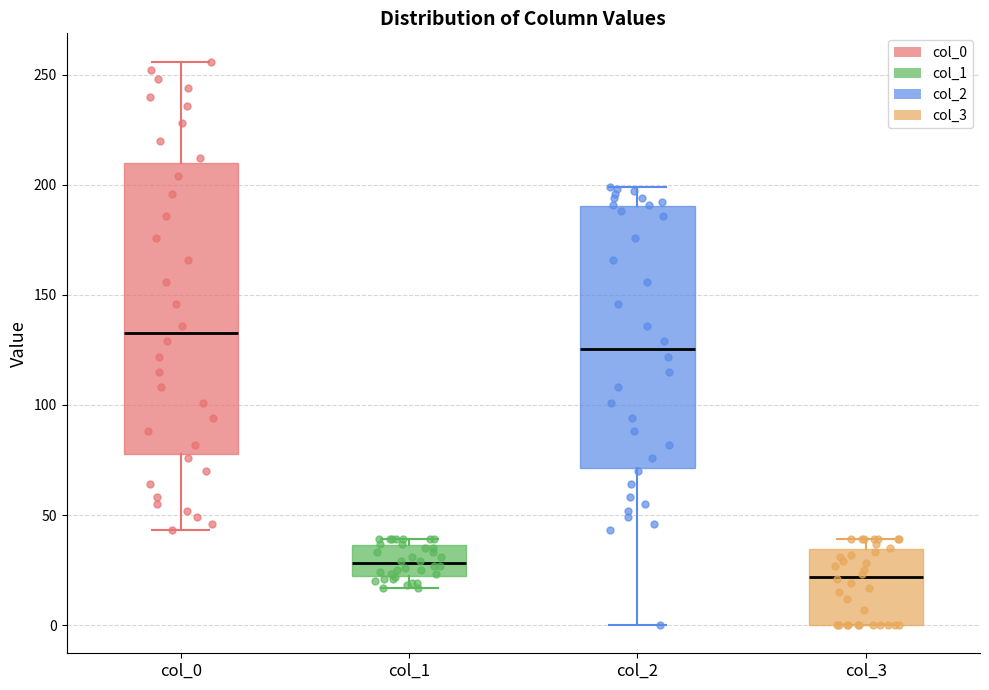

Reading left to right, transcribe this box plot: for each box, give where its median line is, the range the box spans, and where its two whiskers end, as read against the y-axis. The values are not printed on the chart, so give them approximately, as read against the axis.

col_0: median 135, box 80 to 210, whiskers 45 to 255
col_1: median 30, box 20 to 35, whiskers 15 to 40
col_2: median 125, box 70 to 190, whiskers 0 to 200
col_3: median 20, box 0 to 35, whiskers 0 to 40